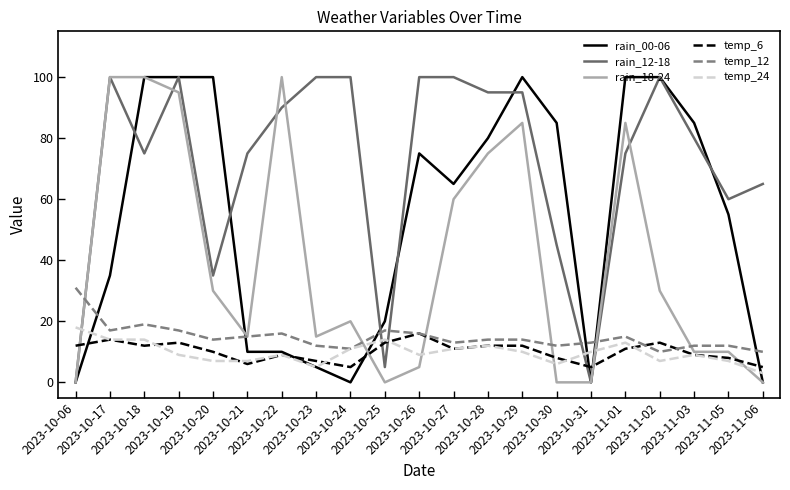

True or false: temp_6 has more than 0 points higher than both neighbors.

True